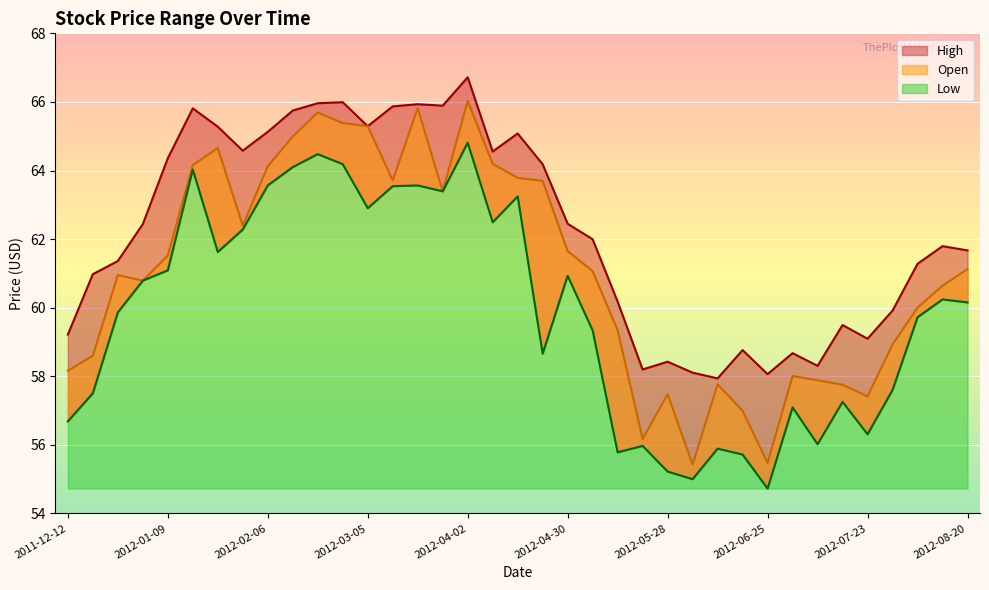

Which has a higher value, 2012-03-26 or 2012-01-16?

2012-01-16